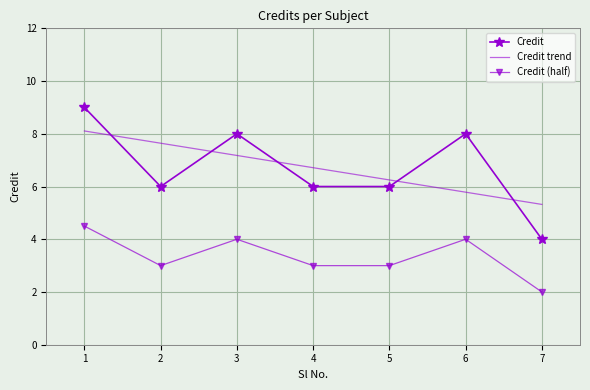

How many points are higher than both their immediate neighbors (excluding endpoints)?

2